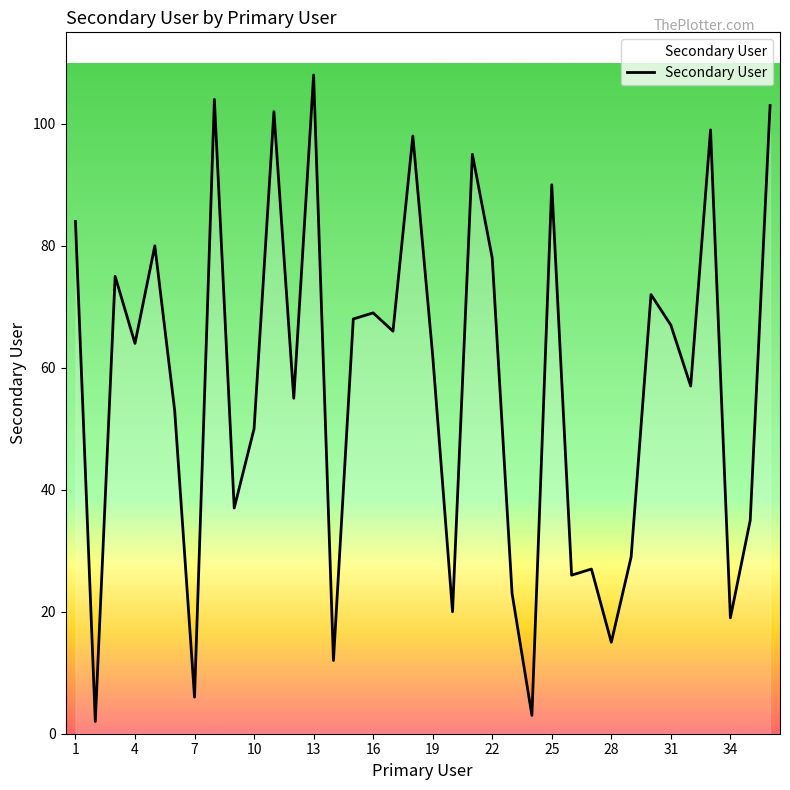

What is the difference between the maximum and minimum values?

106